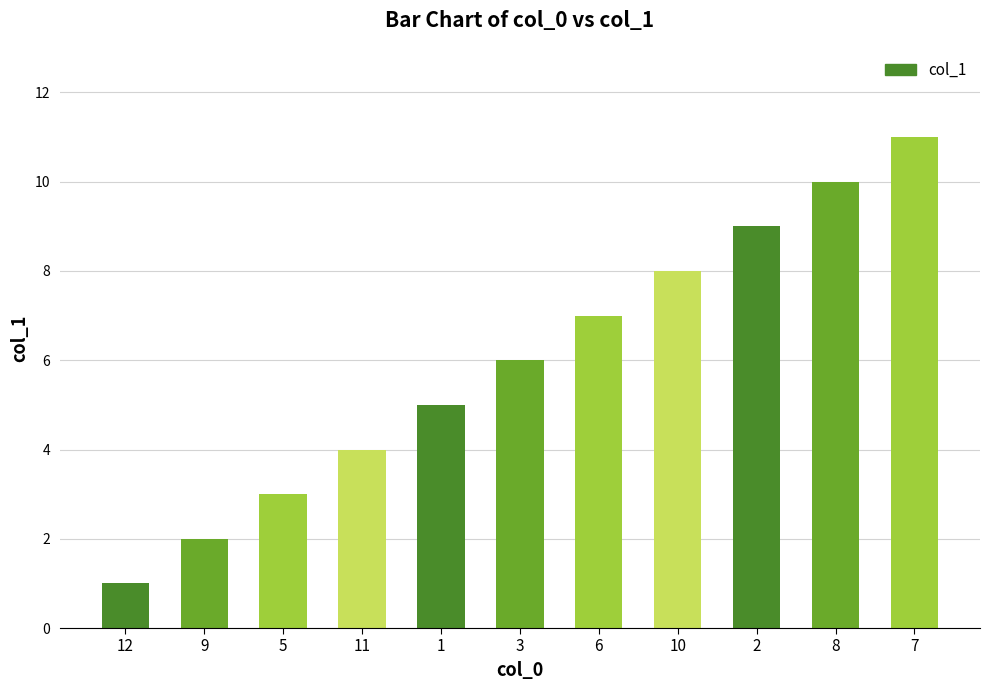

What is the greatest value displayed?

11